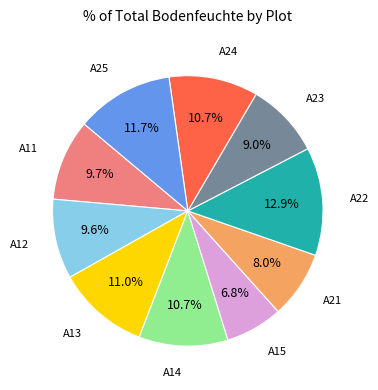

Which has a higher value, A21 or A11?

A11